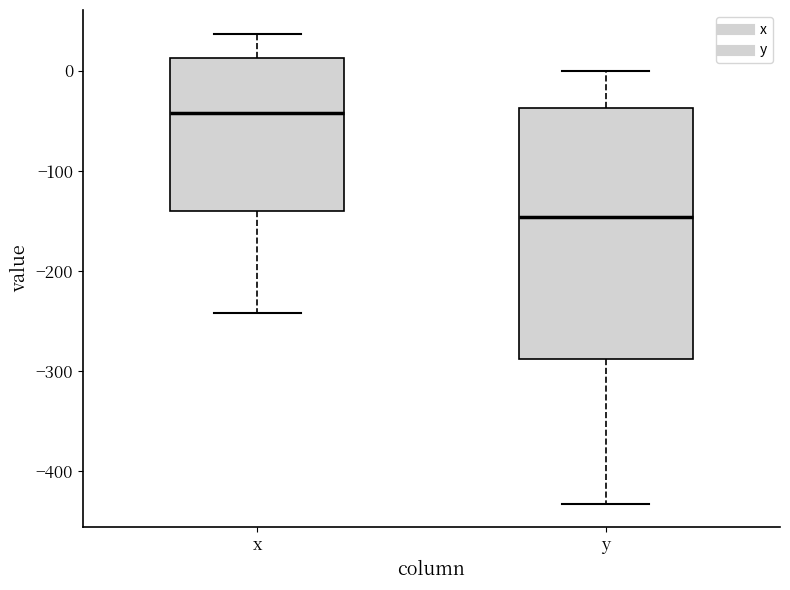

Reading left to right, read every box against the y-axis: the position of its median line, the range the box covers, and the ends of its whiskers. The values are not printed on the chart, so give them approximately, as read against the axis.

x: median -40, box -140 to 10, whiskers -240 to 40
y: median -150, box -290 to -40, whiskers -430 to 0